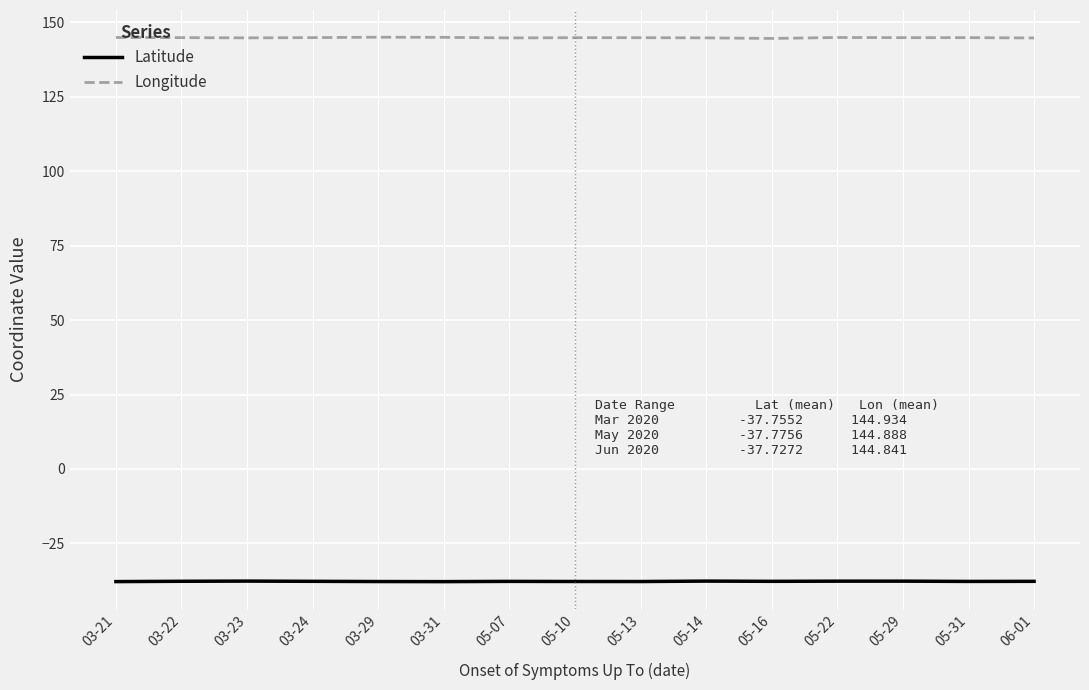

List the series in order of their overall mean, highest first.

Longitude, Latitude